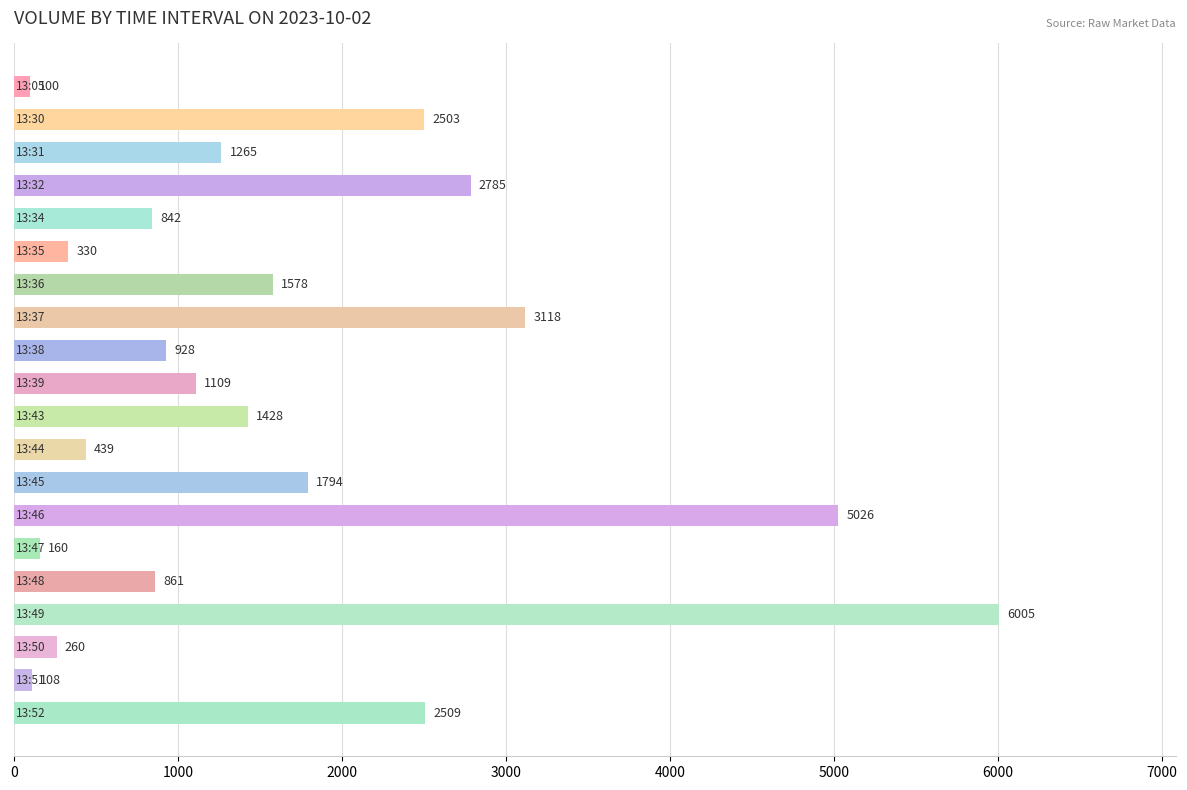

What is the sum of all values?

33148